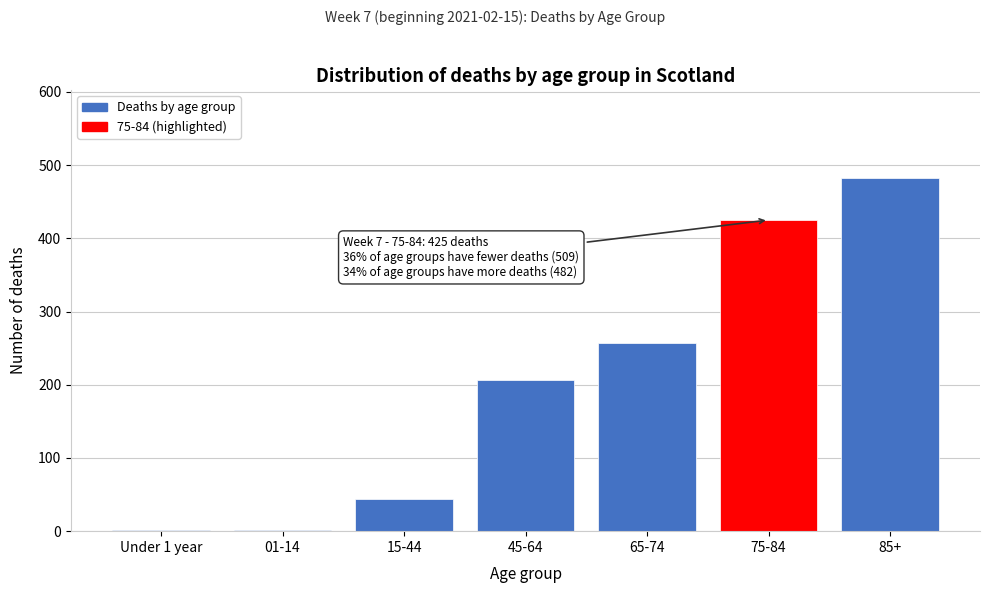

Reading right to left, list all the values displayed in this chart.

85+=482	75-84=425	65-74=257	45-64=206	15-44=44	01-14=1	Under 1 year=1